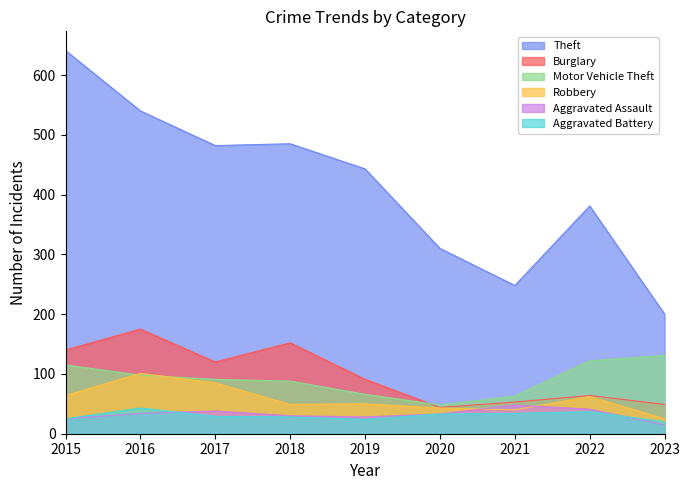

How many interior local peaks does the Burglary series have?

3